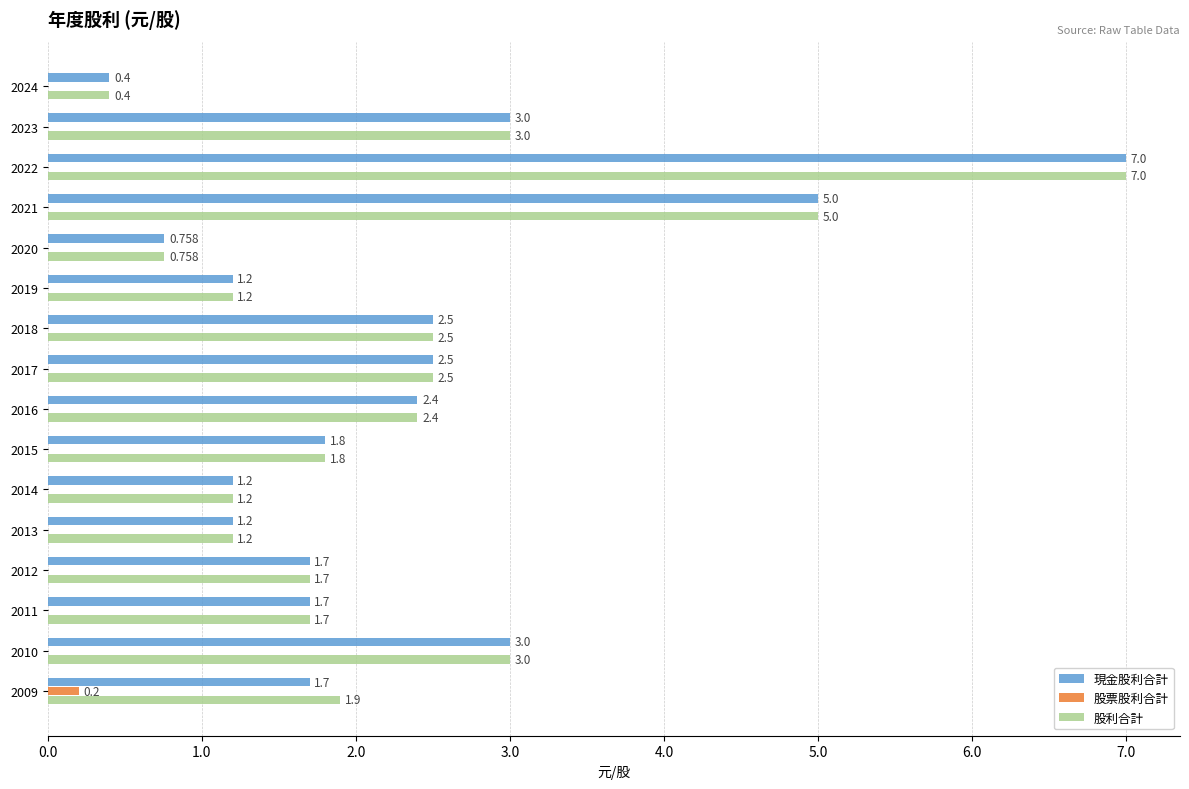

Is the value of 現金股利合計 at 2010 greater than the value of 股利合計 at 2018?

Yes